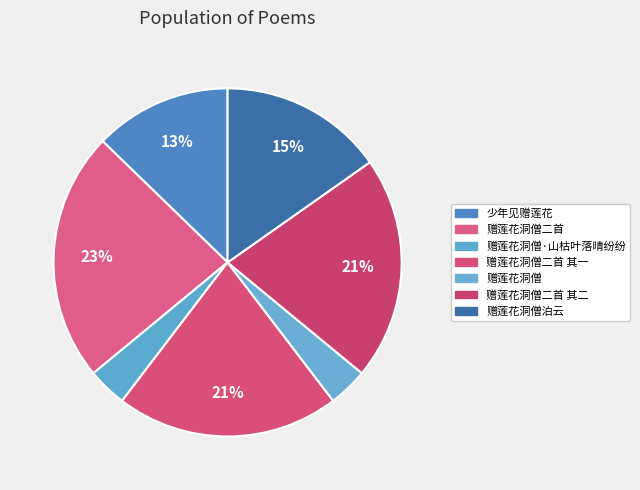

Which category has the smallest portion of the pie?

赠莲花洞僧